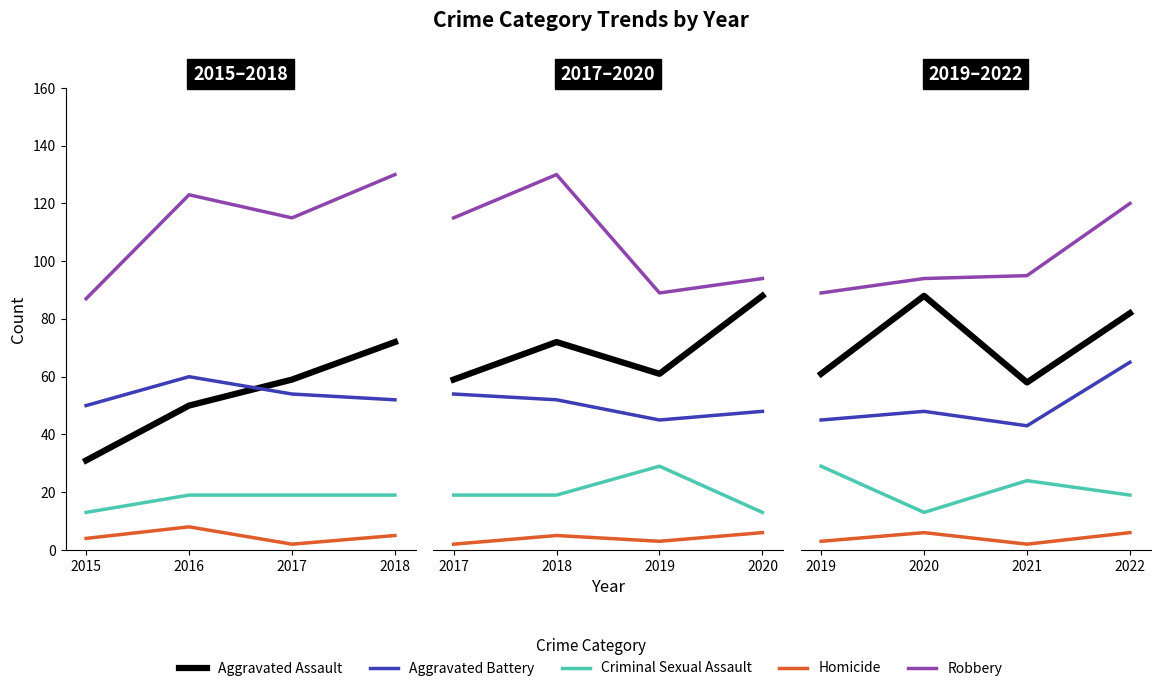

True or false: Robbery and Criminal Sexual Assault intersect in this chart.

False